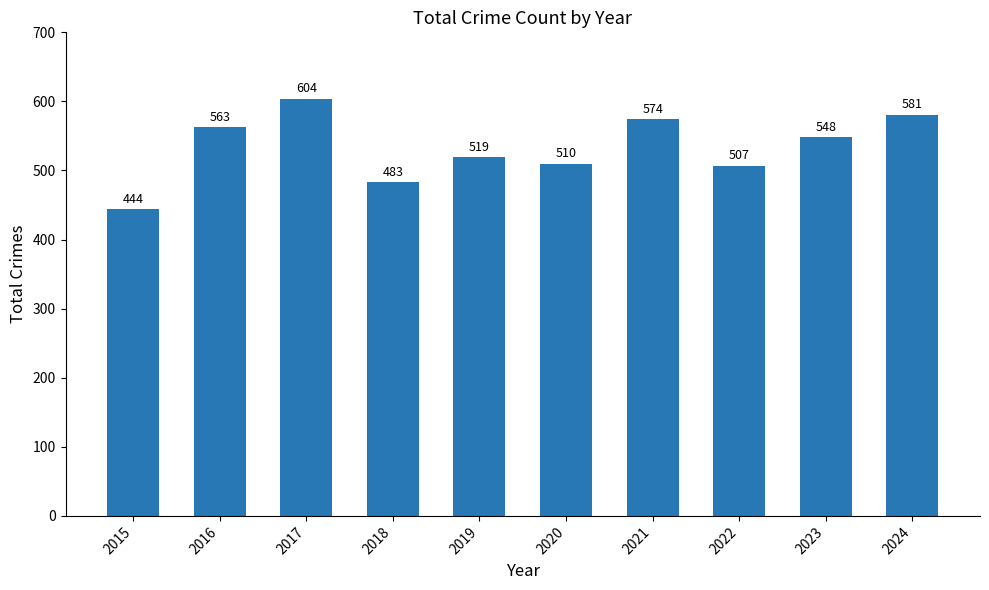

Rank the categories by value from lowest to highest.

2015, 2018, 2022, 2020, 2019, 2023, 2016, 2021, 2024, 2017